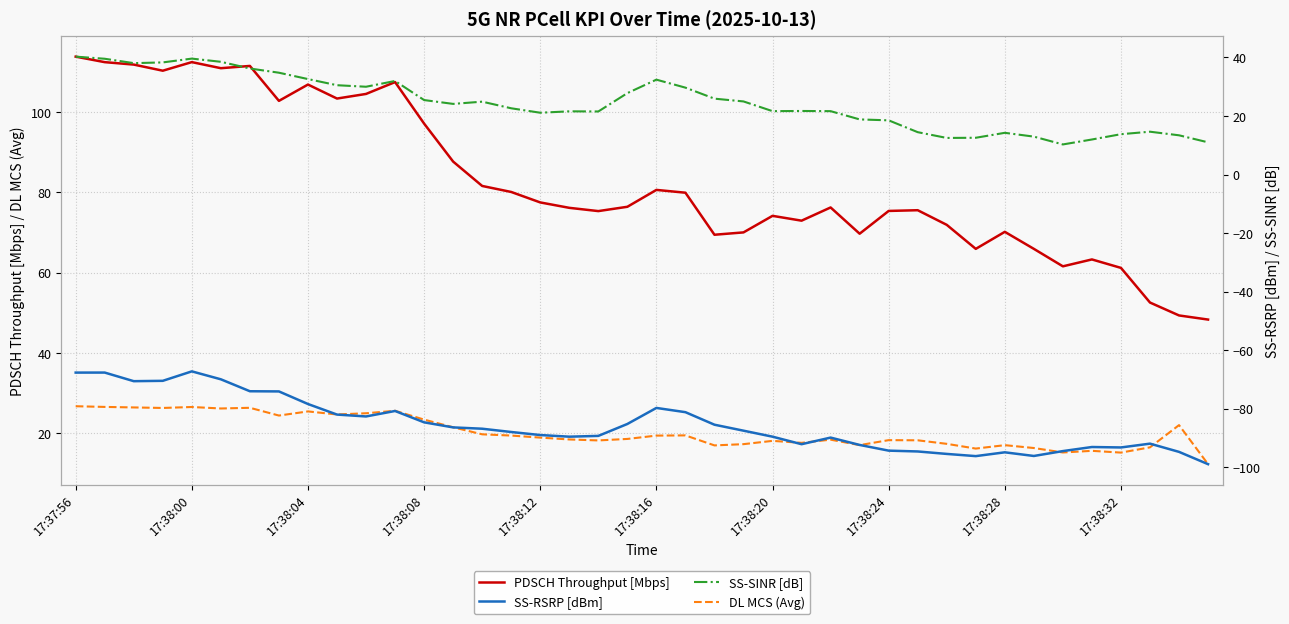

How many interior local peaks does the DL MCS (Avg) series have?

11